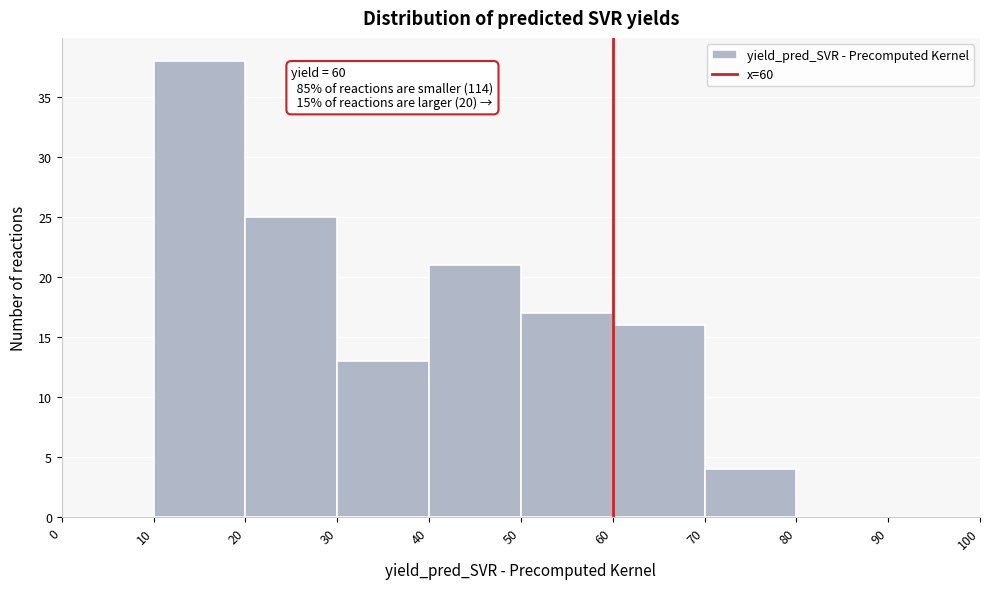

Over which range of the x-axis is the bar tallest?

10 to 20